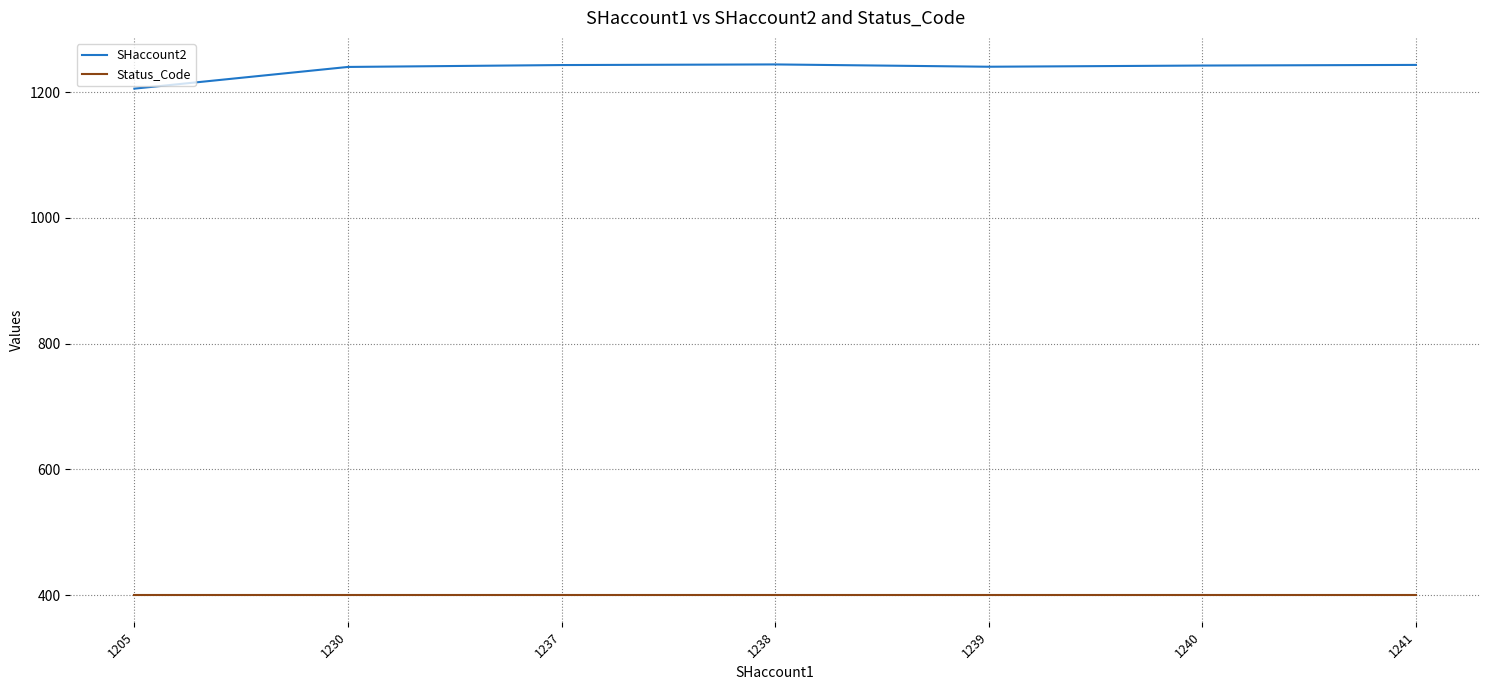

Which series has the largest total across all categories?

SHaccount2